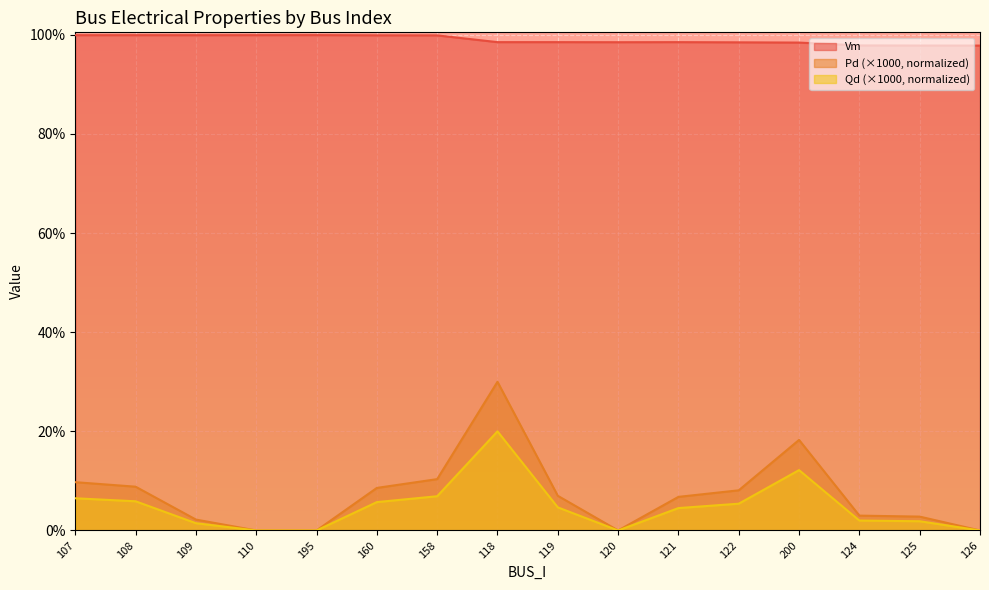

What is the sum of the Pd values at 118 and 107?

0.4